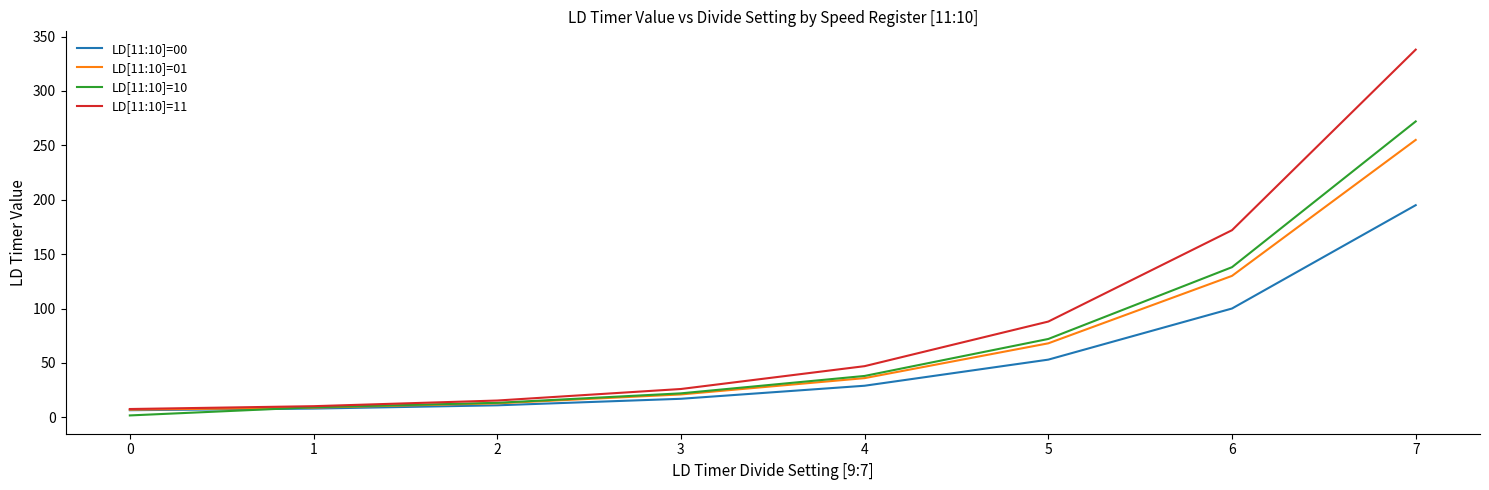

The LD[11:10]=00 series shows 8.0 at 1. True or false?

True